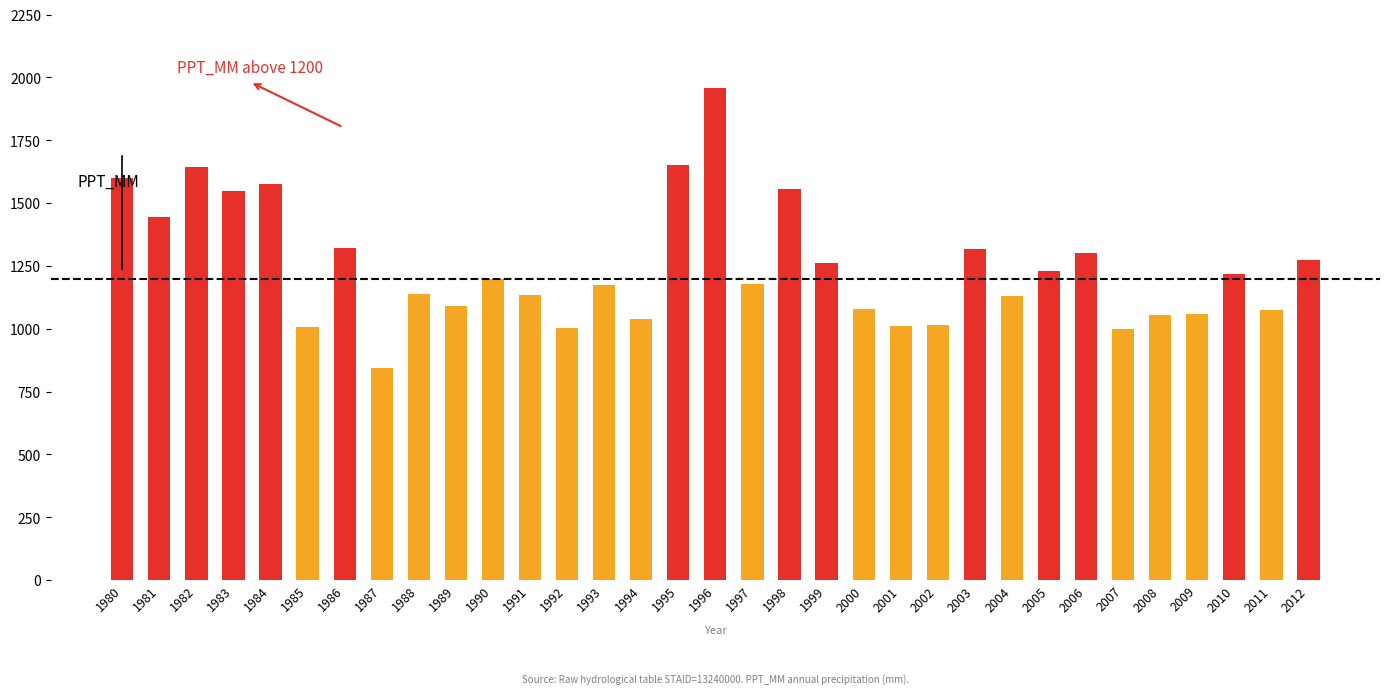

What is the minimum value shown in the chart?

845.2